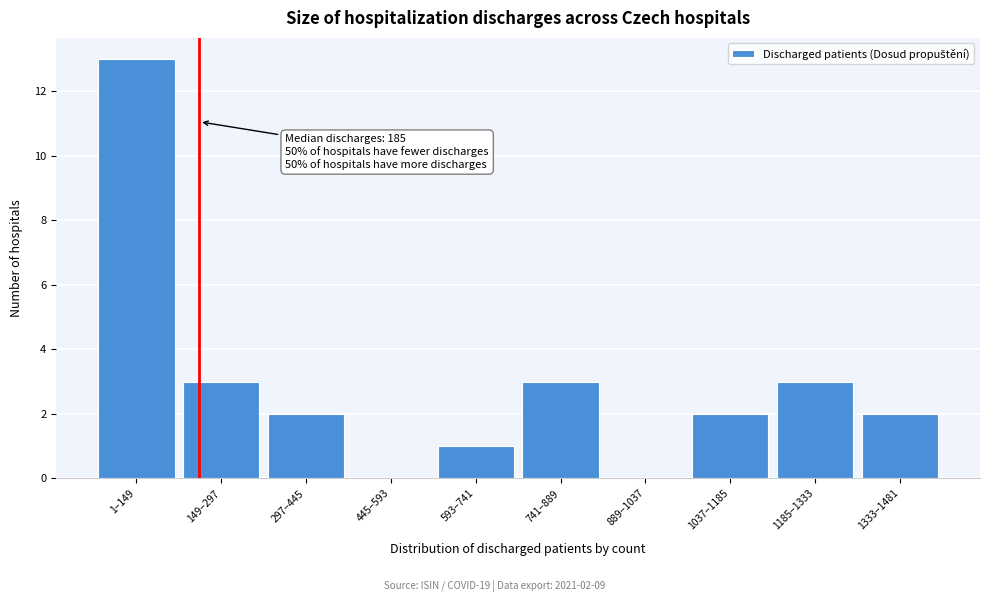

Reading left to right, extract all data points from this chart.

1–149=13	149–297=3	297–445=2	445–593=0	593–741=1	741–889=3	889–1037=0	1037–1185=2	1185–1333=3	1333–1481=2